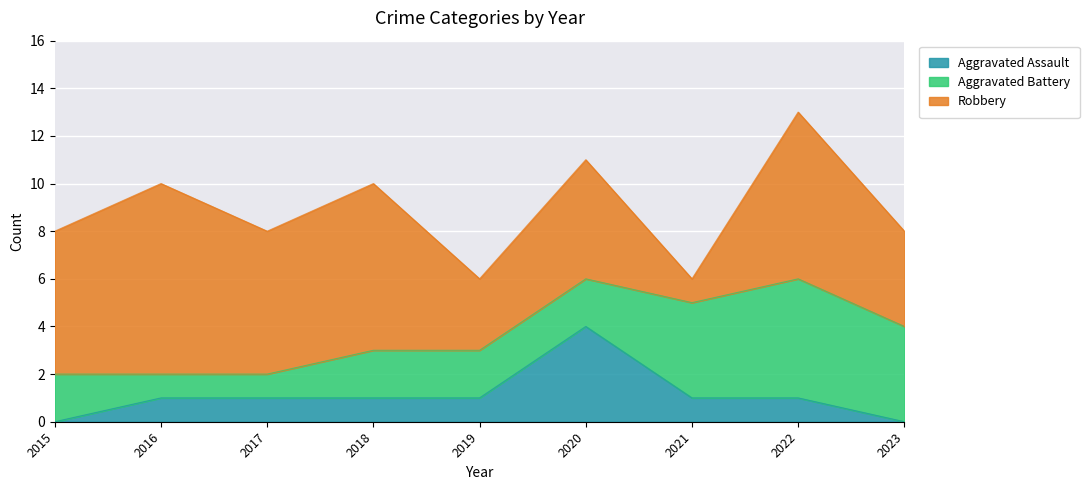

Reading left to right, extract all data points from this chart.

Aggravated Assault: 0	1	1	1	1	4	1	1	0
Aggravated Battery: 2	1	1	2	2	2	4	5	4
Robbery: 6	8	6	7	3	5	1	7	4